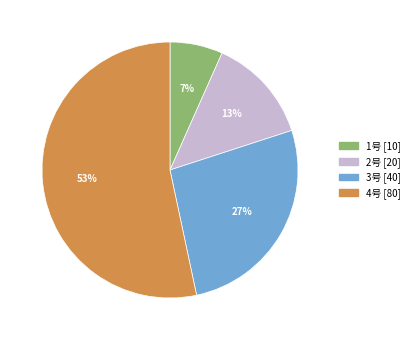

Count the number of slices in the pie.

4